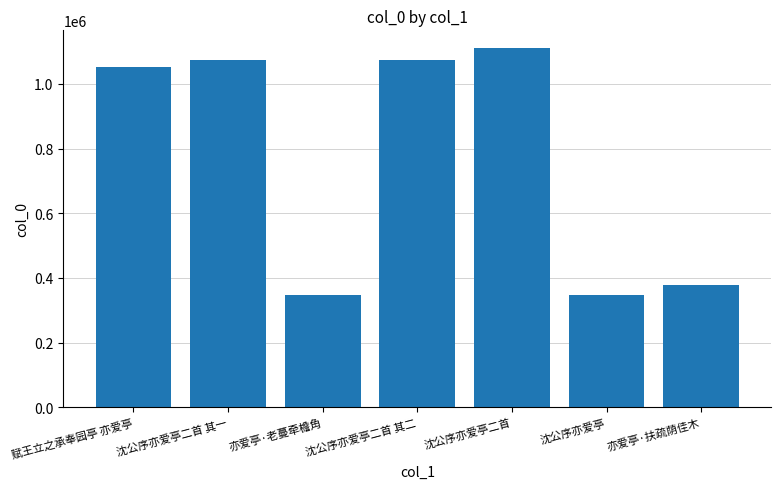

What is the approximate value at 沈公序亦爱亭, to the nearest 100?

345700